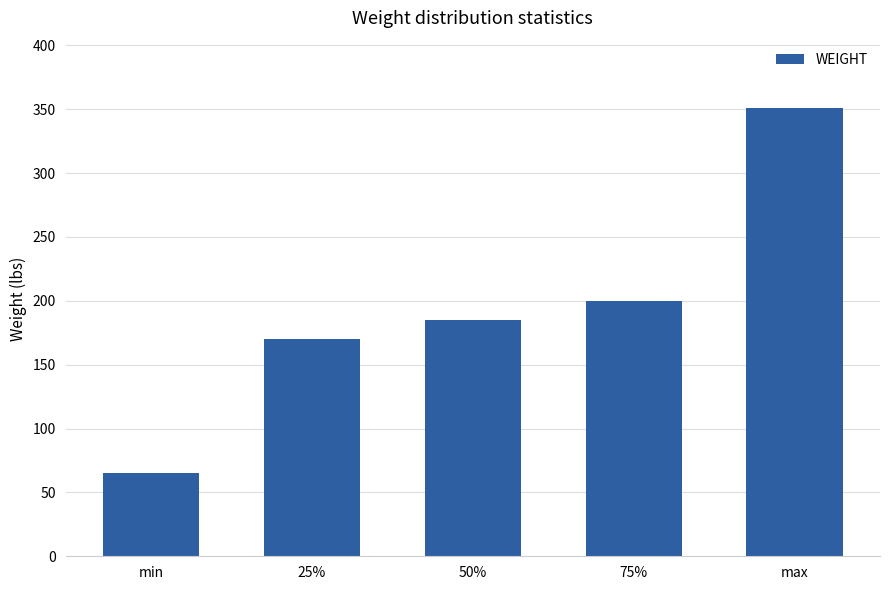

What is the difference between the values at max and 50%?

166